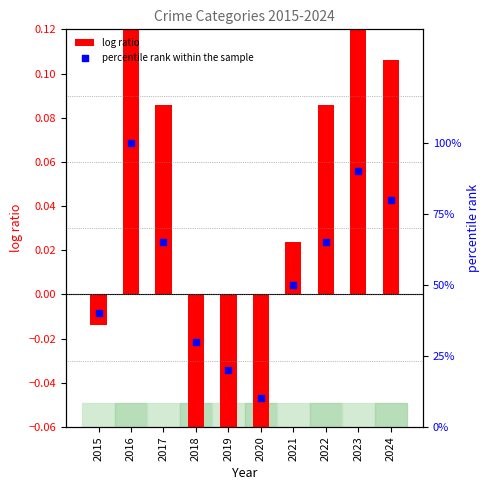

Which series has the largest total across all categories?

percentile rank within the sample